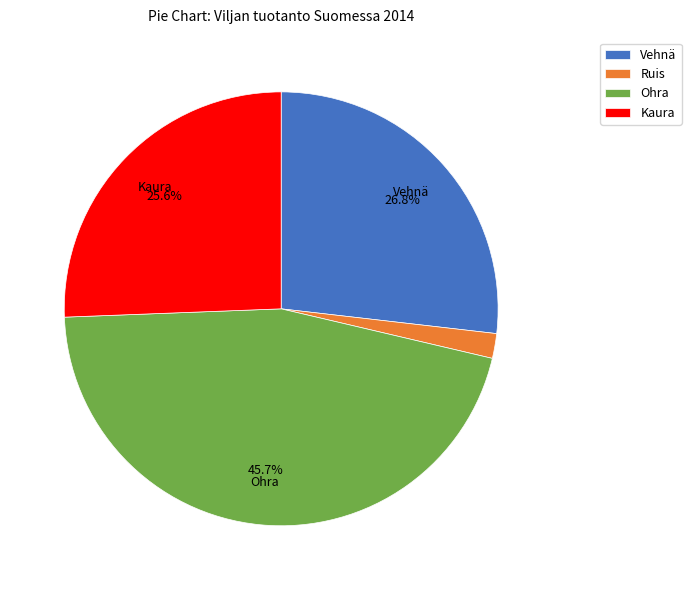

Is the sum of Ohra and Kaura greater than half?

Yes